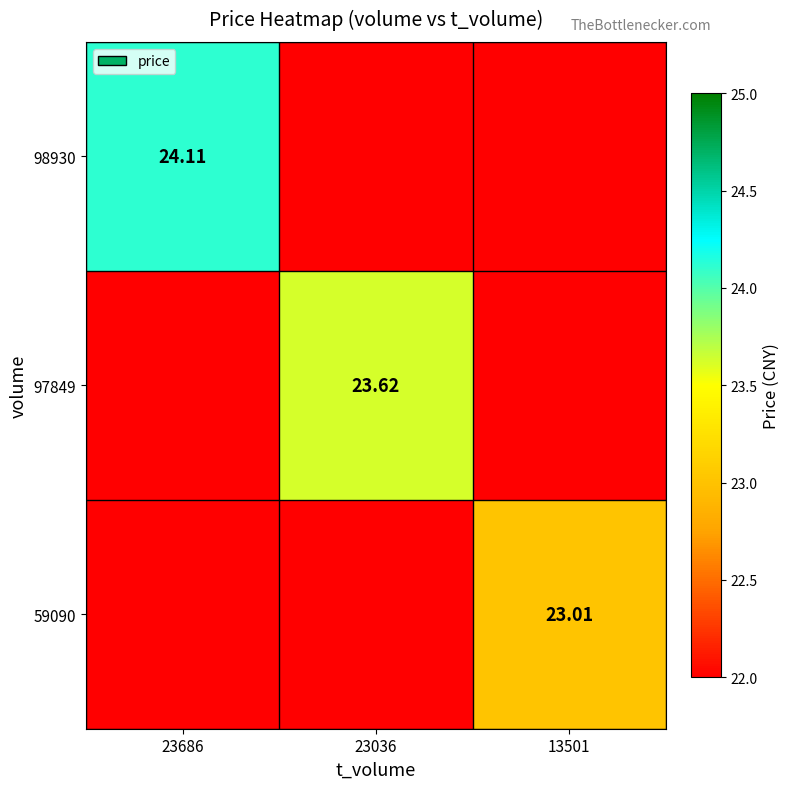

True or false: 97849 has a value of 11.2 at 13501.

False